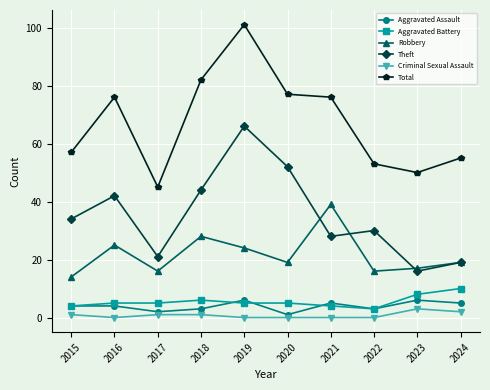

True or false: Robbery and Theft intersect in this chart.

True